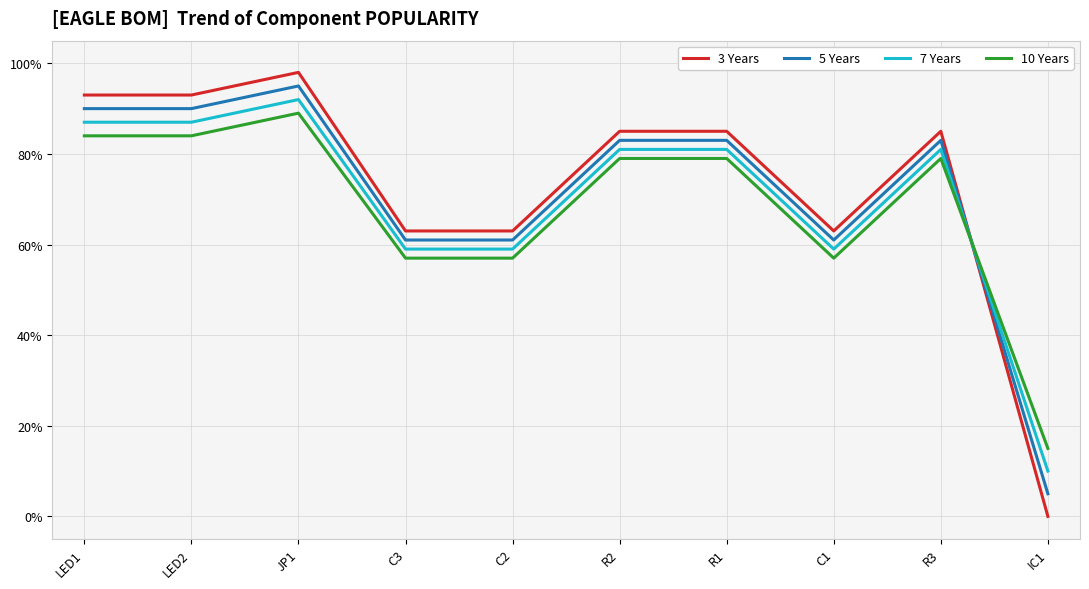

Which series has the widest spread of values?

3 Years